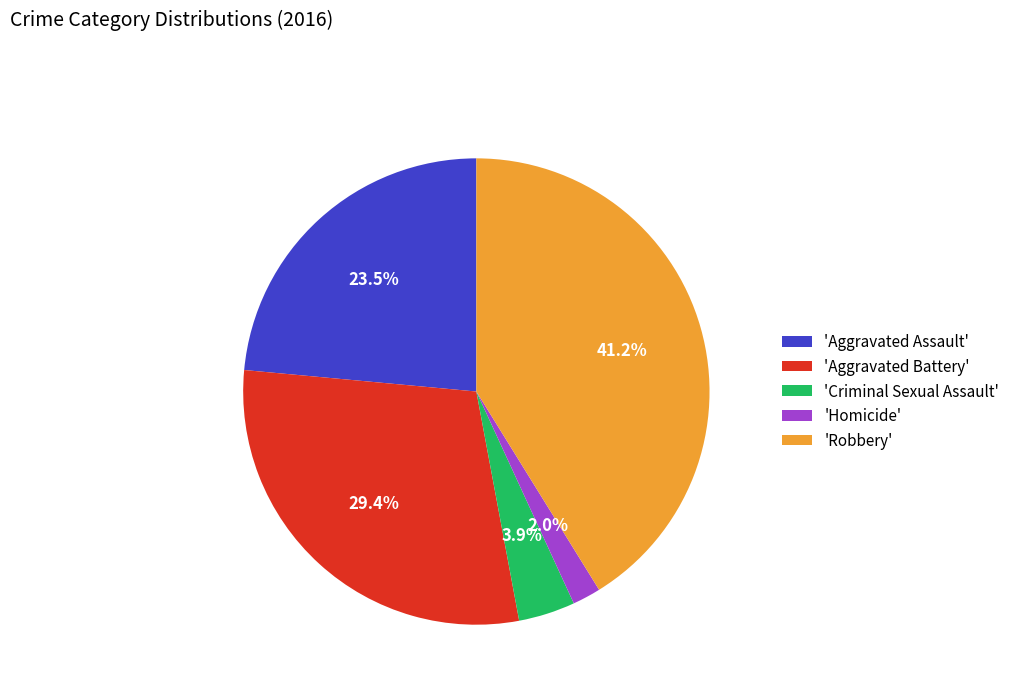

Does 'Aggravated Battery' account for over 50% of the chart?

No